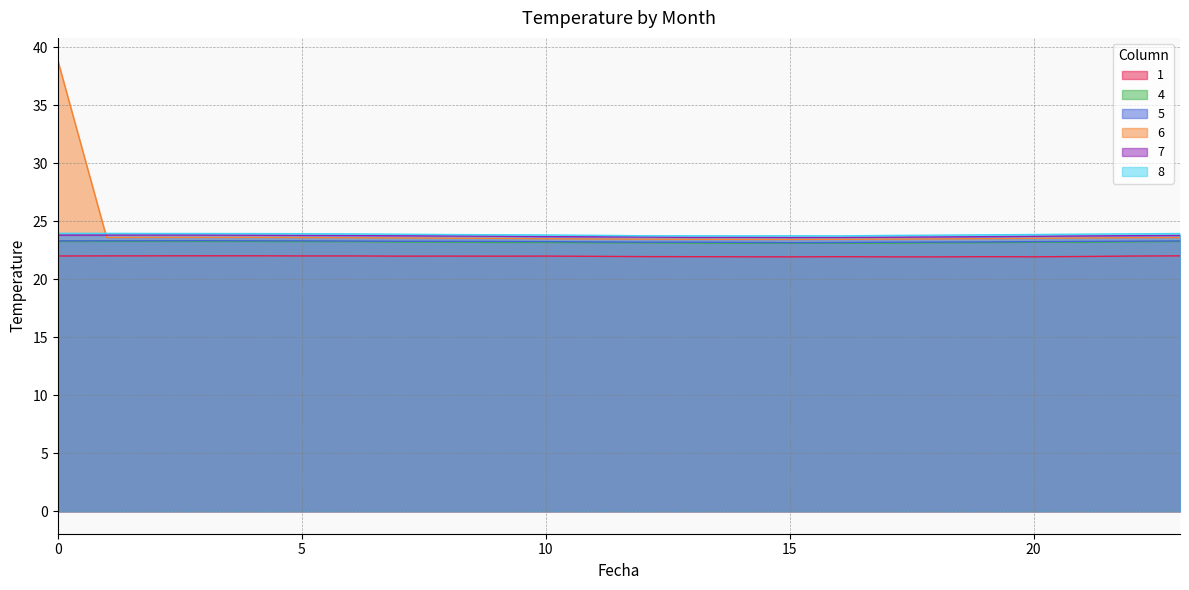

Is it true that 8 equals 23.9 at 7?

True